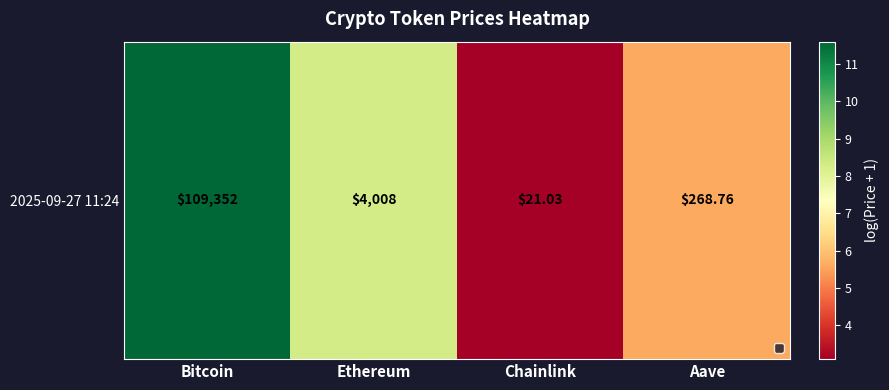

Is it true that the value at Chainlink is 3.1?

True